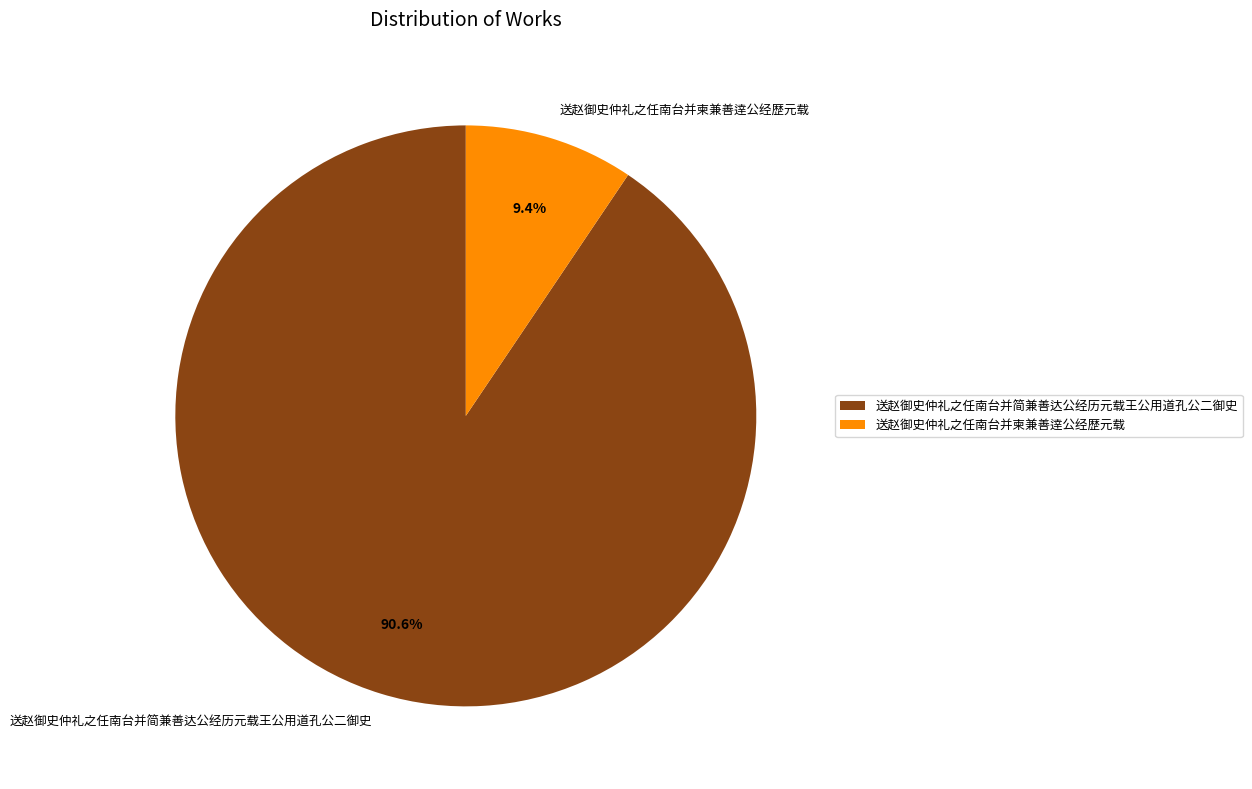

Which has a higher value, 送赵御史仲礼之任南台并柬兼善逹公经歴元载 or 送赵御史仲礼之任南台并简兼善达公经历元载王公用道孔公二御史?

送赵御史仲礼之任南台并简兼善达公经历元载王公用道孔公二御史